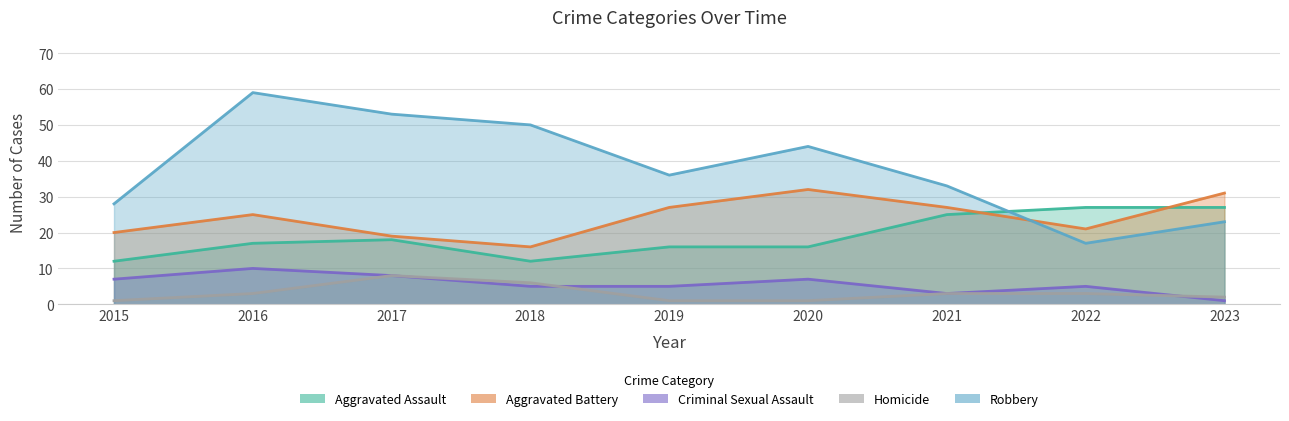

What are all the series names shown in the legend?

Aggravated Assault, Aggravated Battery, Criminal Sexual Assault, Homicide, Robbery